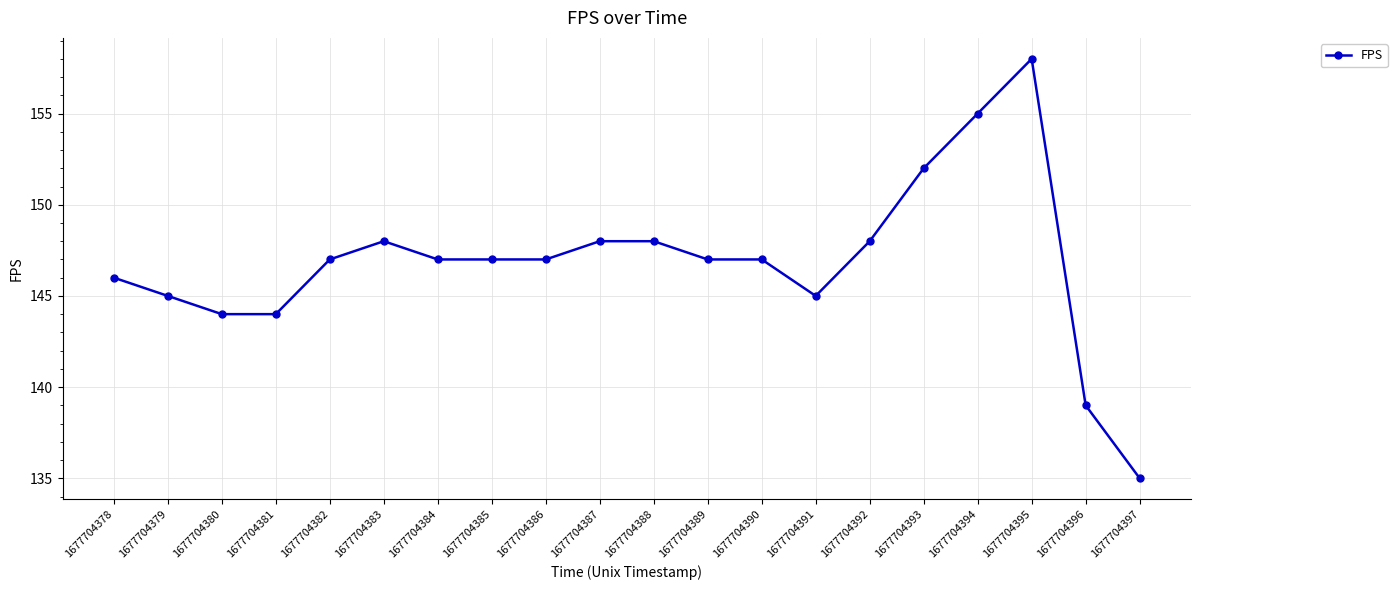

Reading left to right, what are all the values shown in this chart?

146	145	144	144	147	148	147	147	147	148	148	147	147	145	148	152	155	158	139	135